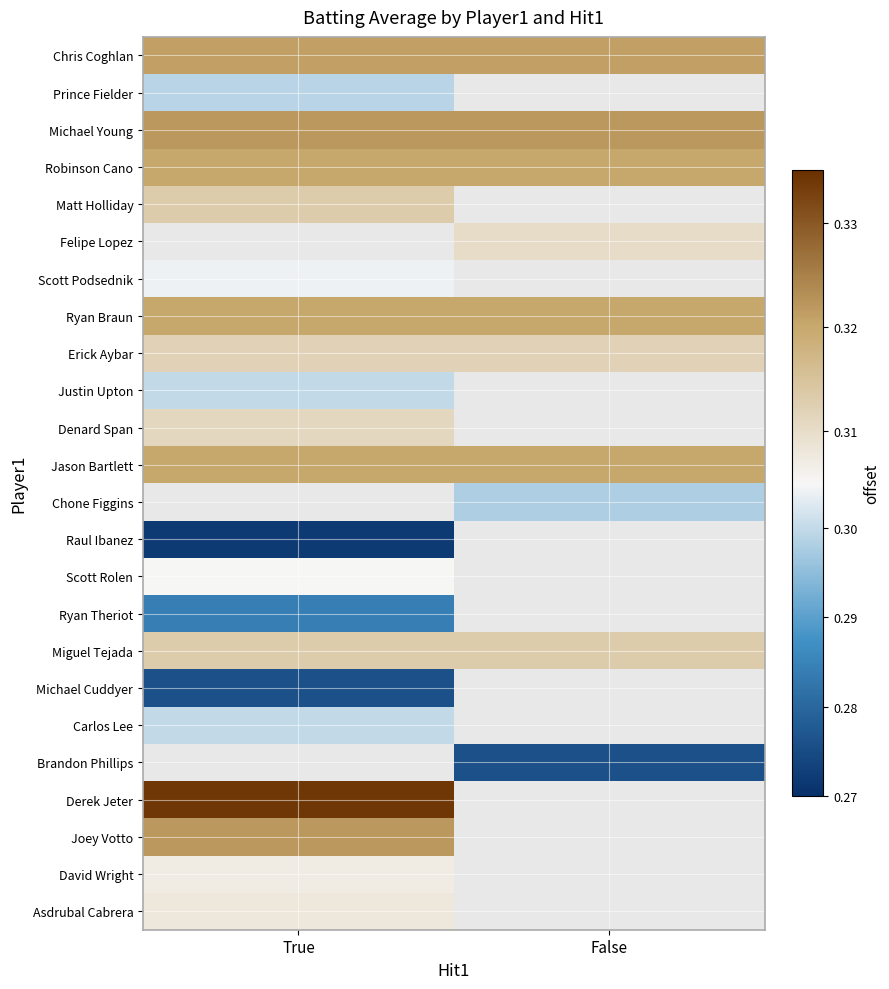

Which has a higher value, True or False?

True